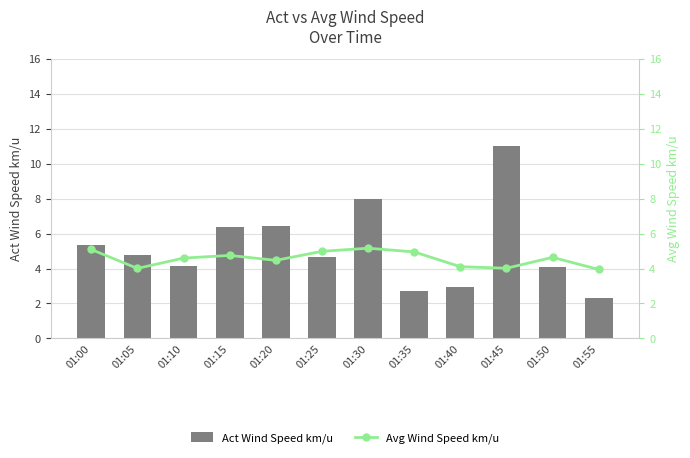

What is the difference between the maximum and minimum values in the Avg Wind Speed km/u series?

1.2